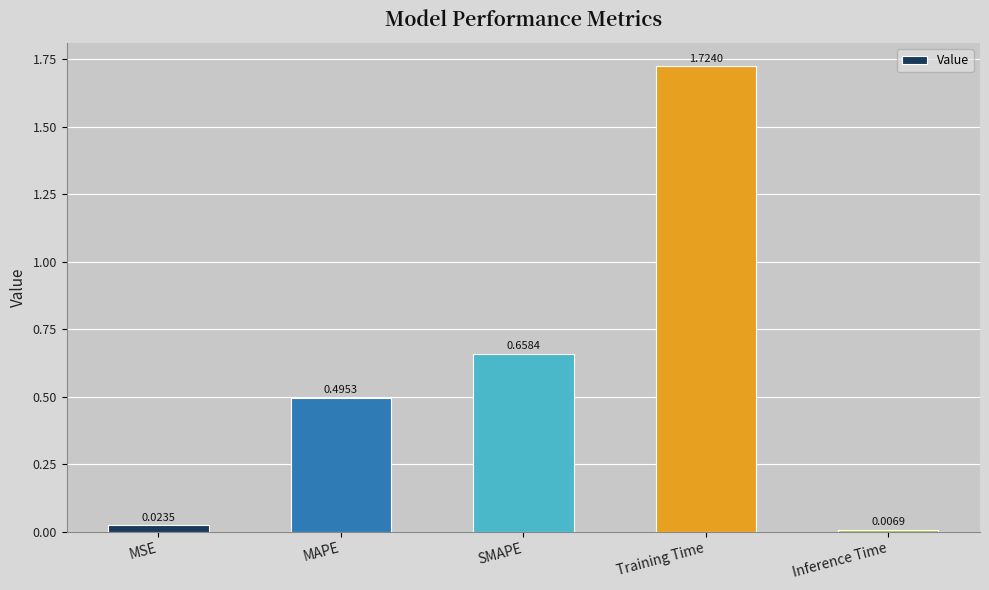

At which label is the value closest to 0?

Inference Time